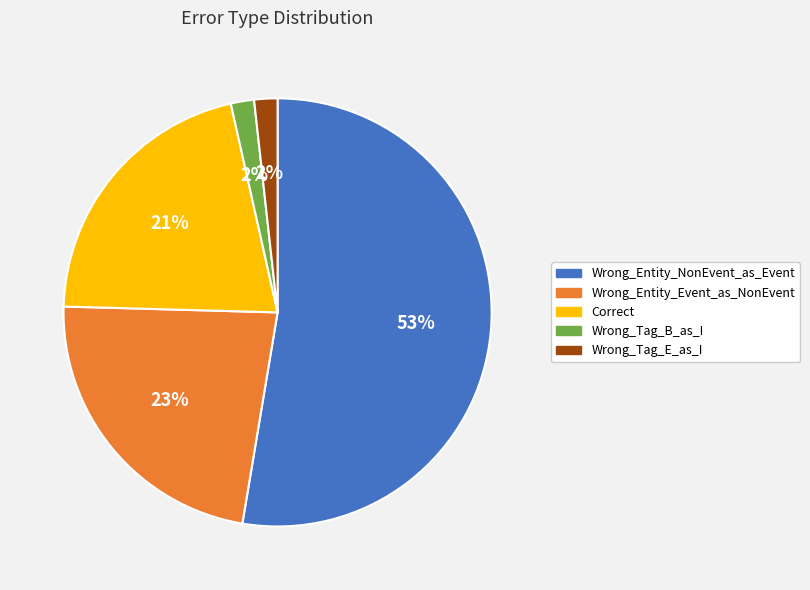

Which slice is the largest?

Wrong_Entity_NonEvent_as_Event